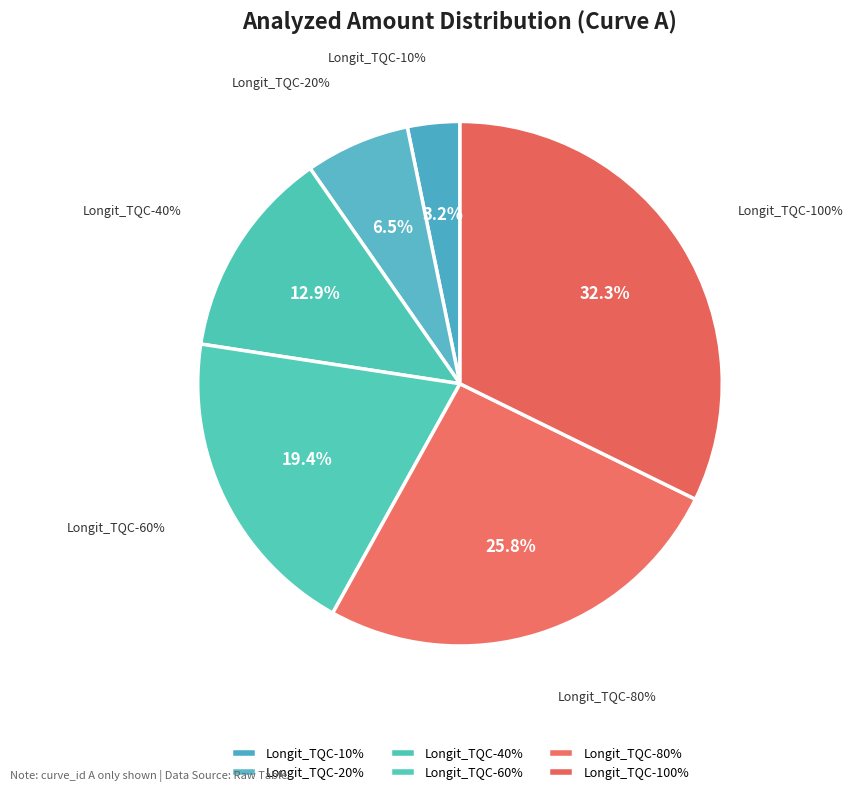

Does Longit_TQC-10% account for over 50% of the chart?

No